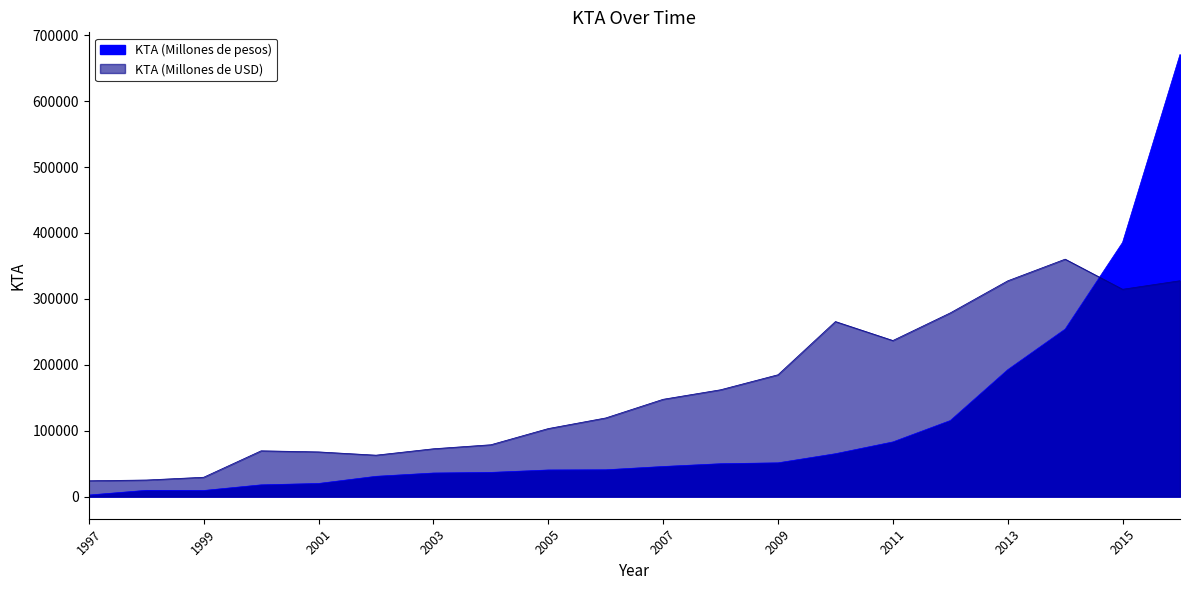

Which label corresponds to the largest value in the chart?

2016